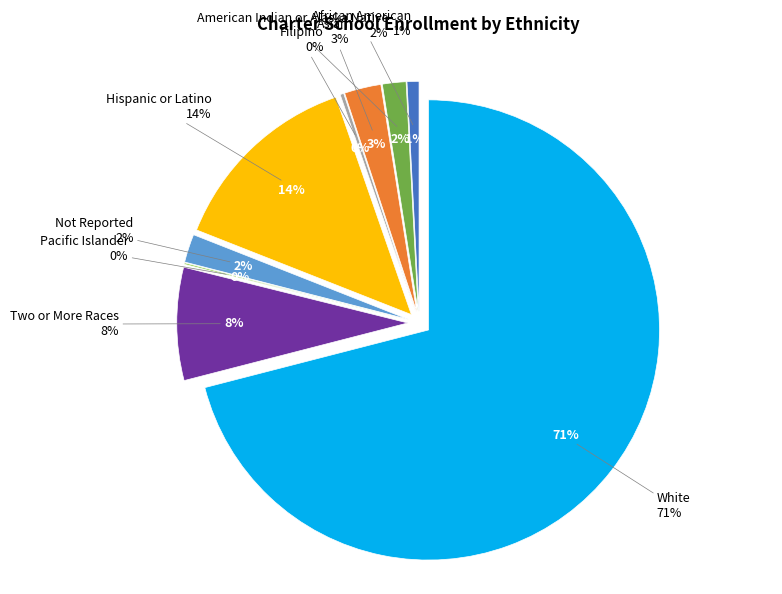

What is the largest slice in the pie chart?

White